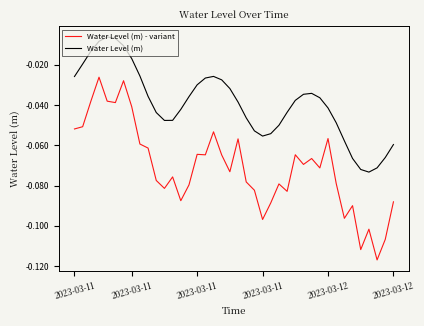

True or false: Water Level (m) and Water Level (m) - variant intersect in this chart.

False